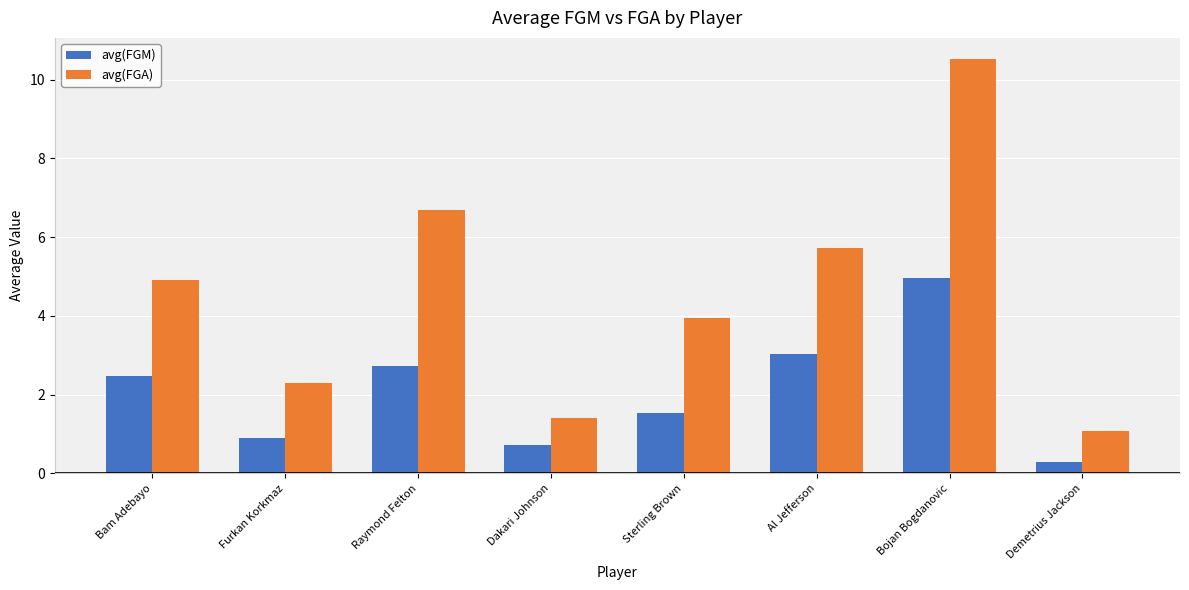

How many values in the avg(FGM) series are below 2?

4